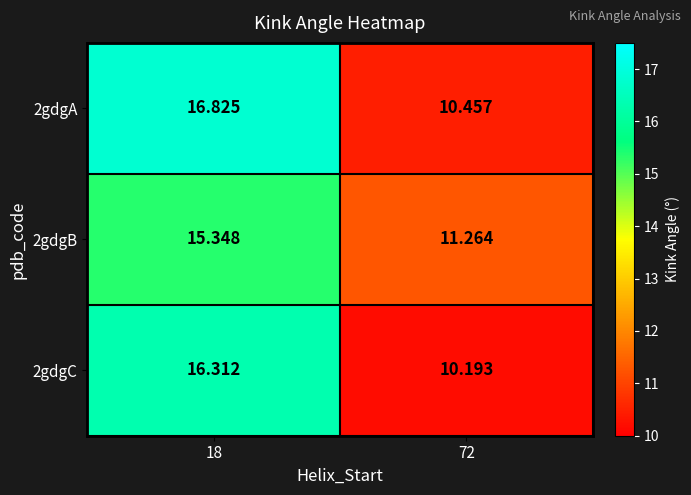

Which label corresponds to the largest value in the chart?

18